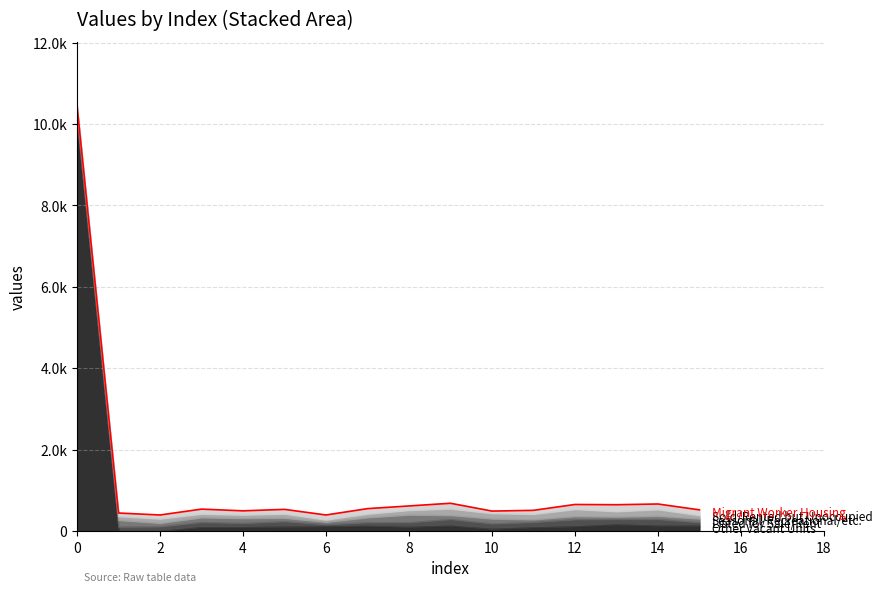

What is the spread (max minus min) of values at 2?

114